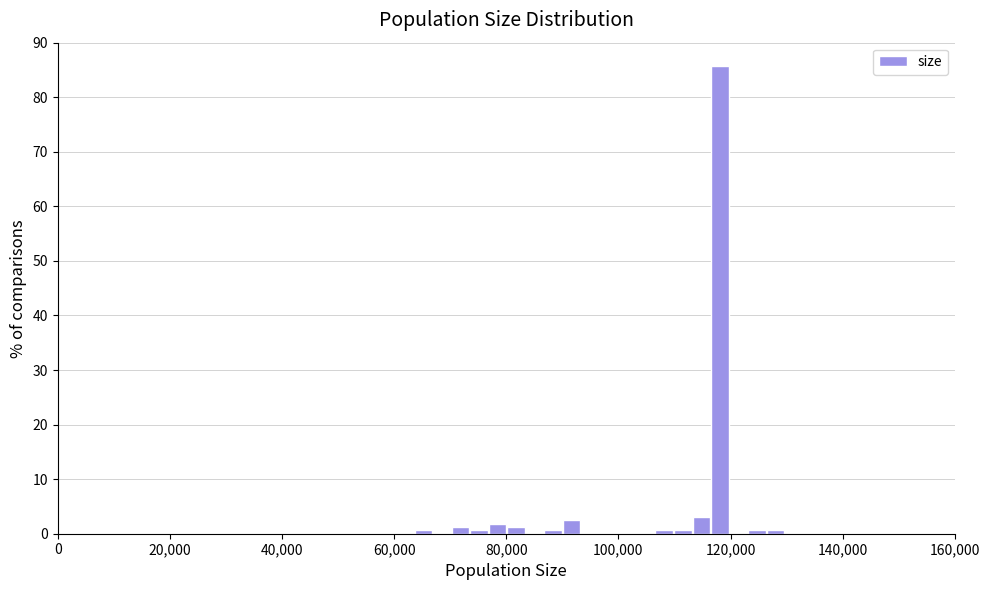

Around what value on the x-axis is the tallest bar? Give the approximate position of its centre, as read against the axis.

118000